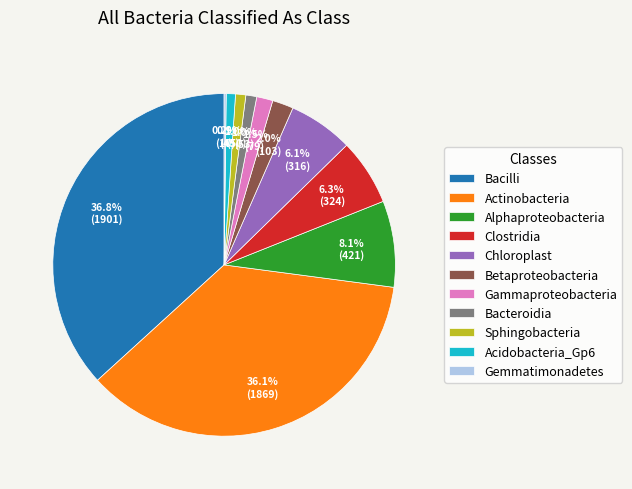

What is the largest slice in the pie chart?

Bacilli